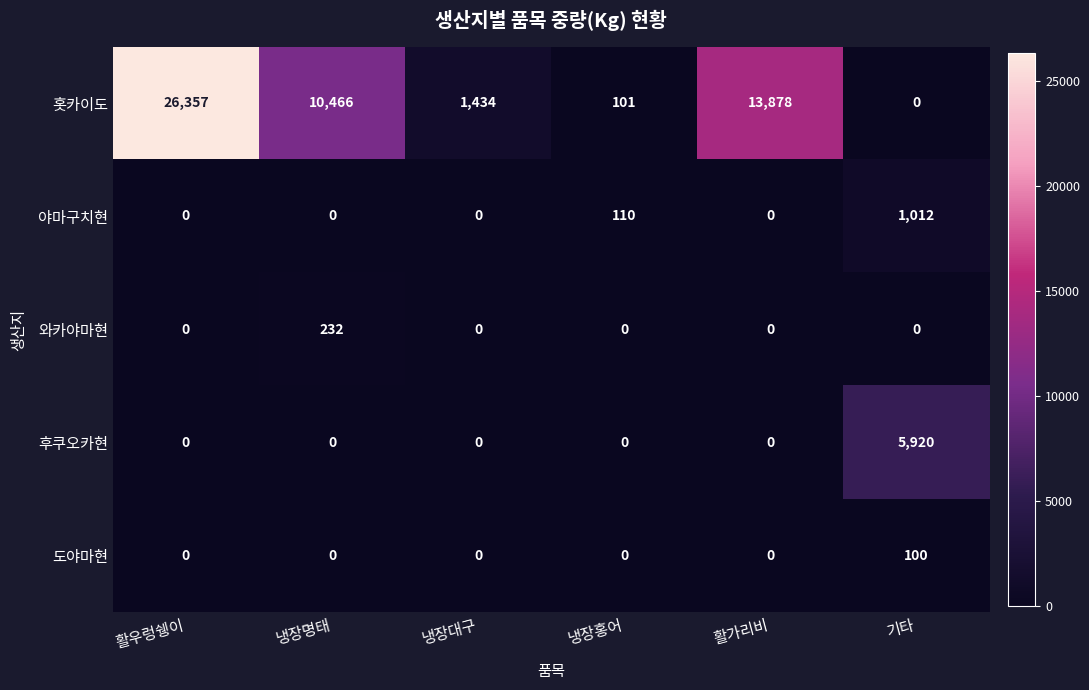

At how many categories does at least one series exceed 17015?

1